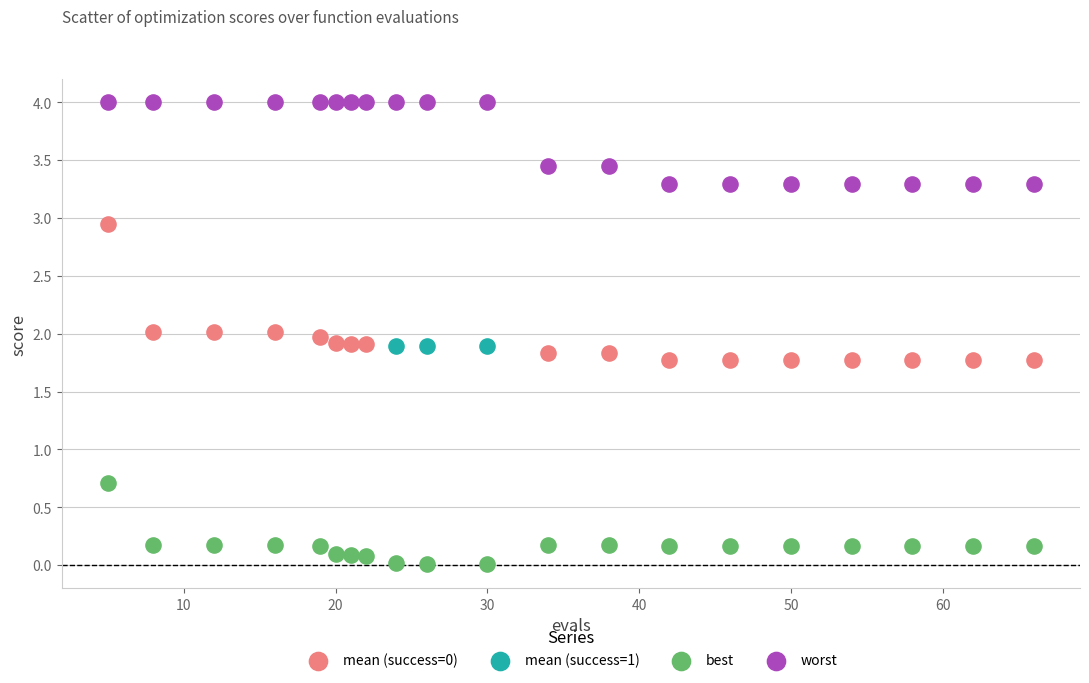

Which series contains the highest Y value?

worst